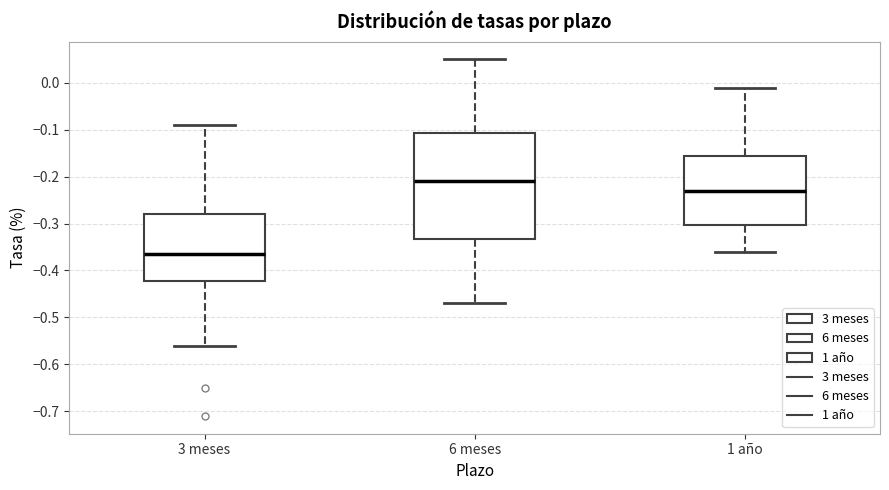

Reading left to right, transcribe this box plot: for each box, give where its median line is, the range the box spans, and where its two whiskers end, as read against the y-axis. The values are not printed on the chart, so give them approximately, as read against the axis.

3 meses: median -0.36, box -0.42 to -0.28, whiskers -0.56 to -0.09
6 meses: median -0.21, box -0.33 to -0.11, whiskers -0.47 to 0.05
1 año: median -0.23, box -0.30 to -0.15, whiskers -0.36 to -0.01